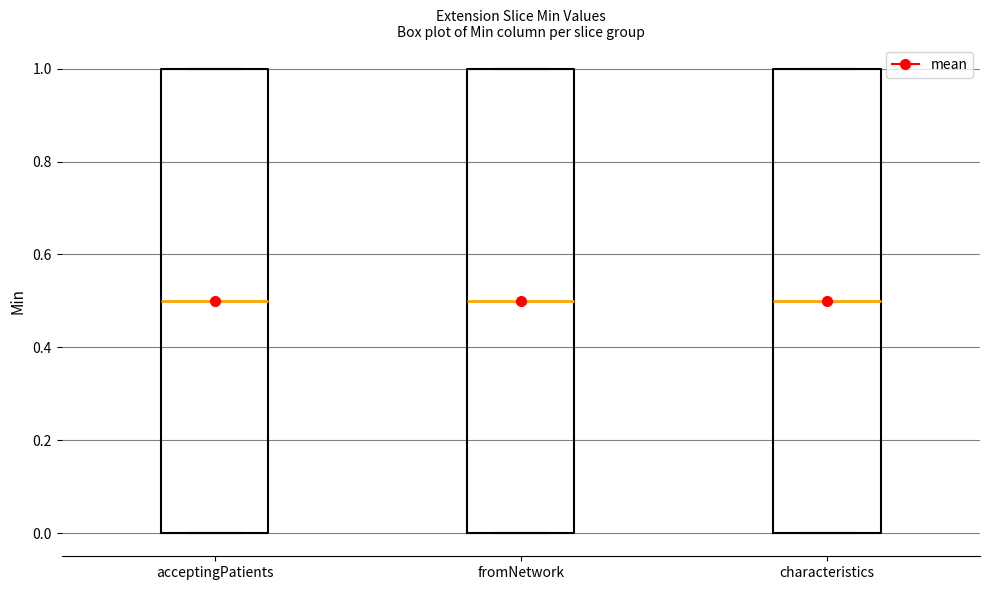

Reading left to right, read every box against the y-axis: the position of its median line, the range the box covers, and the ends of its whiskers. The values are not printed on the chart, so give them approximately, as read against the axis.

acceptingPatients: median 0.5, box 0.0 to 1.0, whiskers 0.0 to 1.0
fromNetwork: median 0.5, box 0.0 to 1.0, whiskers 0.0 to 1.0
characteristics: median 0.5, box 0.0 to 1.0, whiskers 0.0 to 1.0